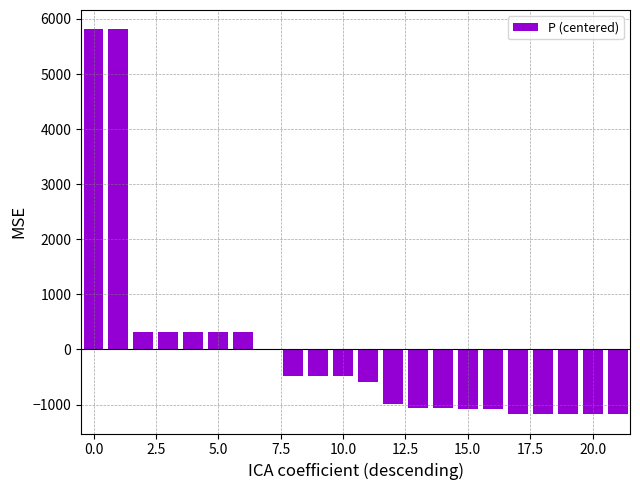

What is the greatest value displayed?

5813.3